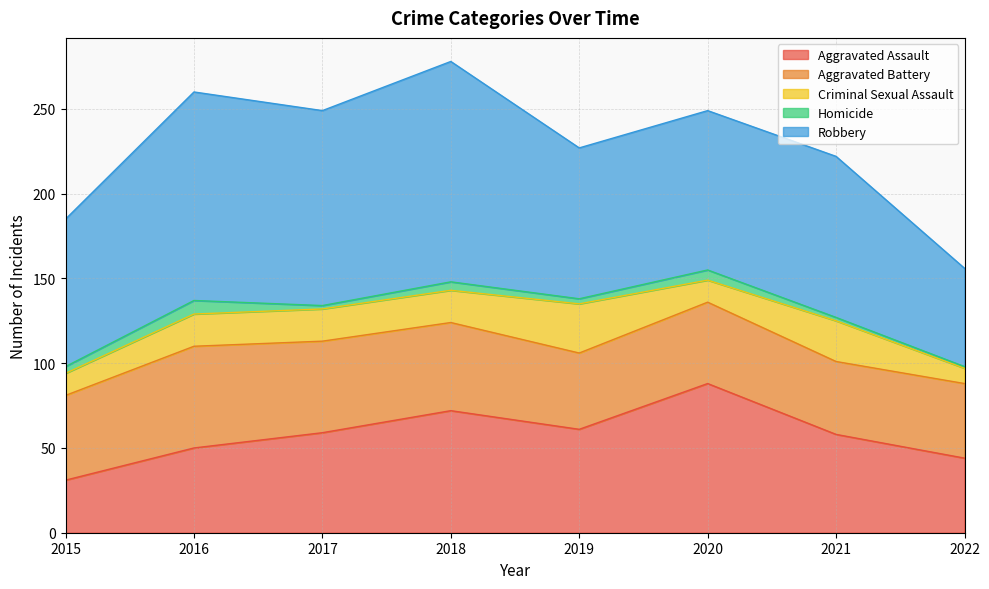

What is the highest value of the Aggravated Assault series?

88